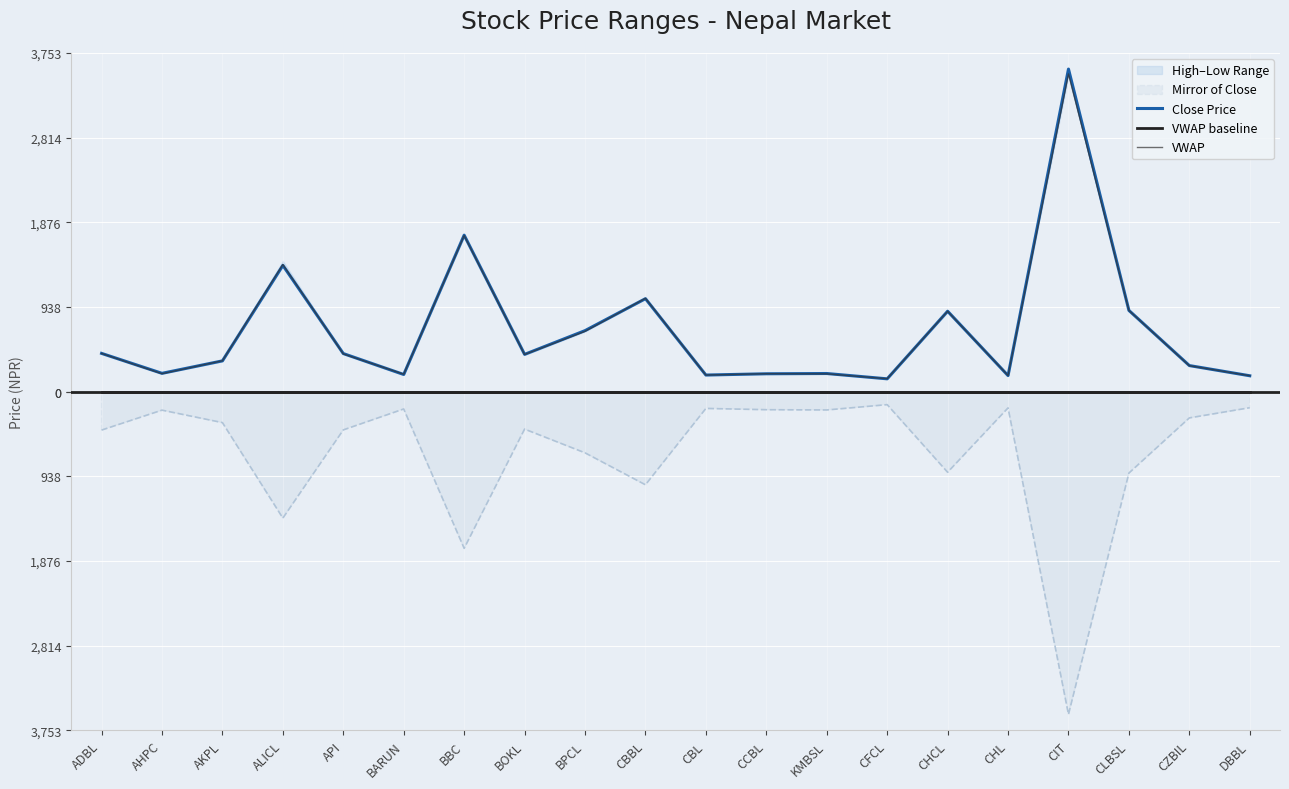

How many data points does each series have?

20